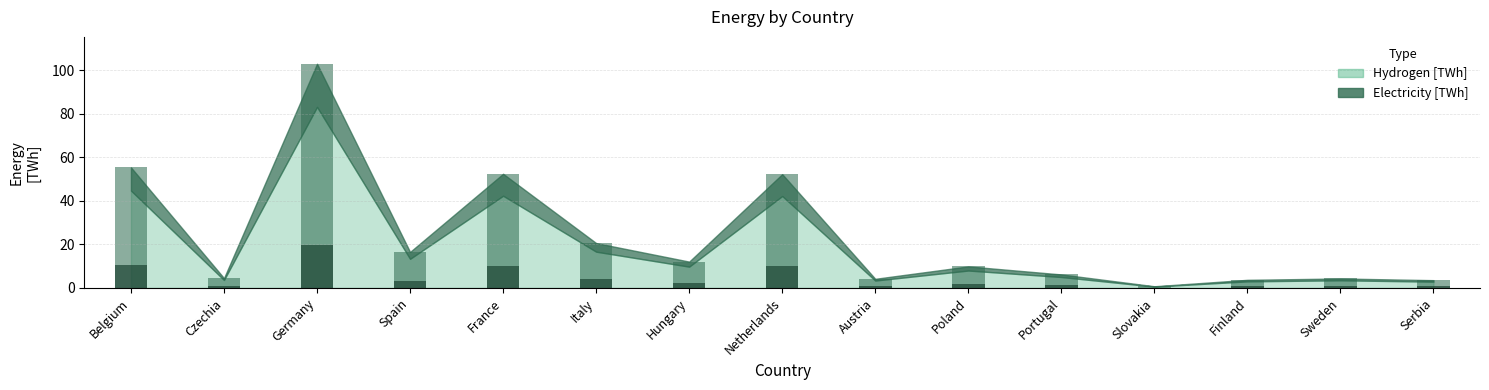

Is it true that Hydrogen [TWh] equals 14.9 at France?

False